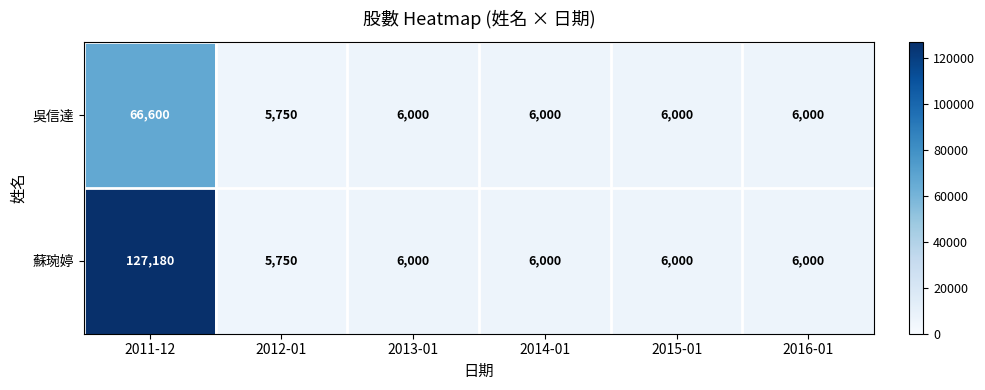

Reading right to left, list all the values displayed in this chart.

吳信達: 6000	6000	6000	6000	5750	66600
蘇琬婷: 6000	6000	6000	6000	5750	127180